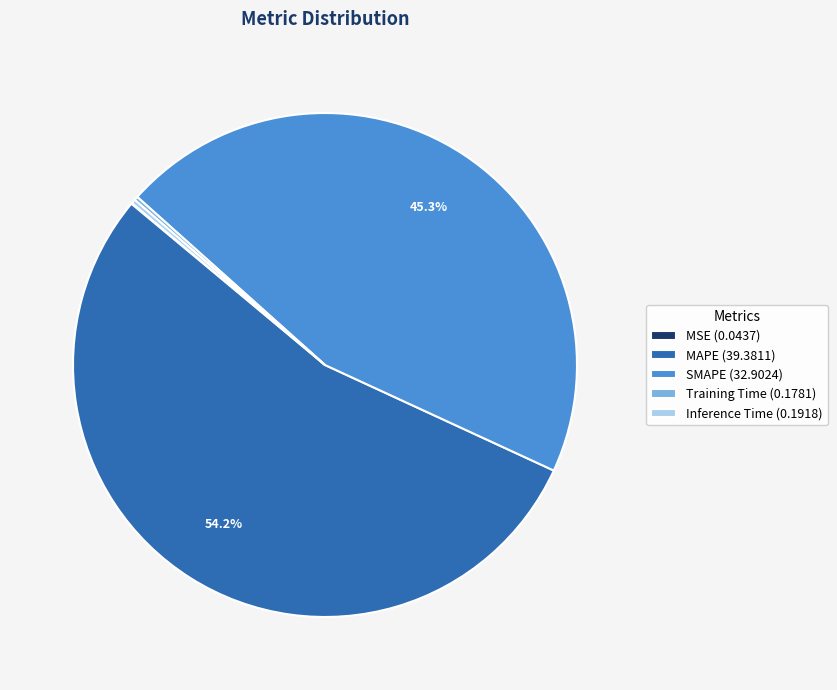

Does MAPE account for over 50% of the chart?

Yes